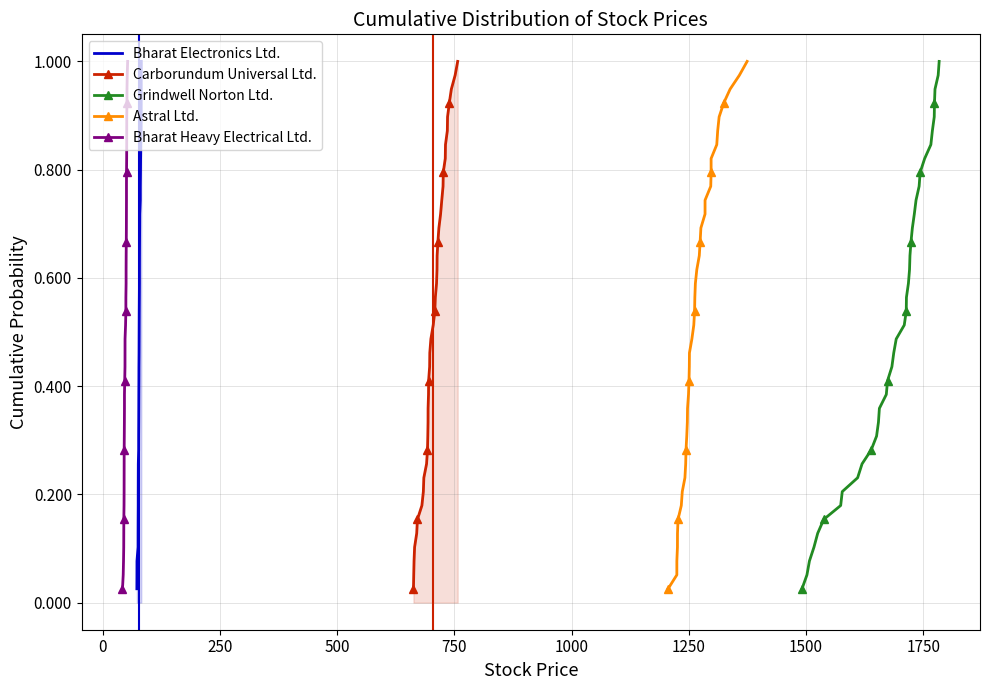

What is the sum of all Carborundum Universal Ltd. values?

20.0